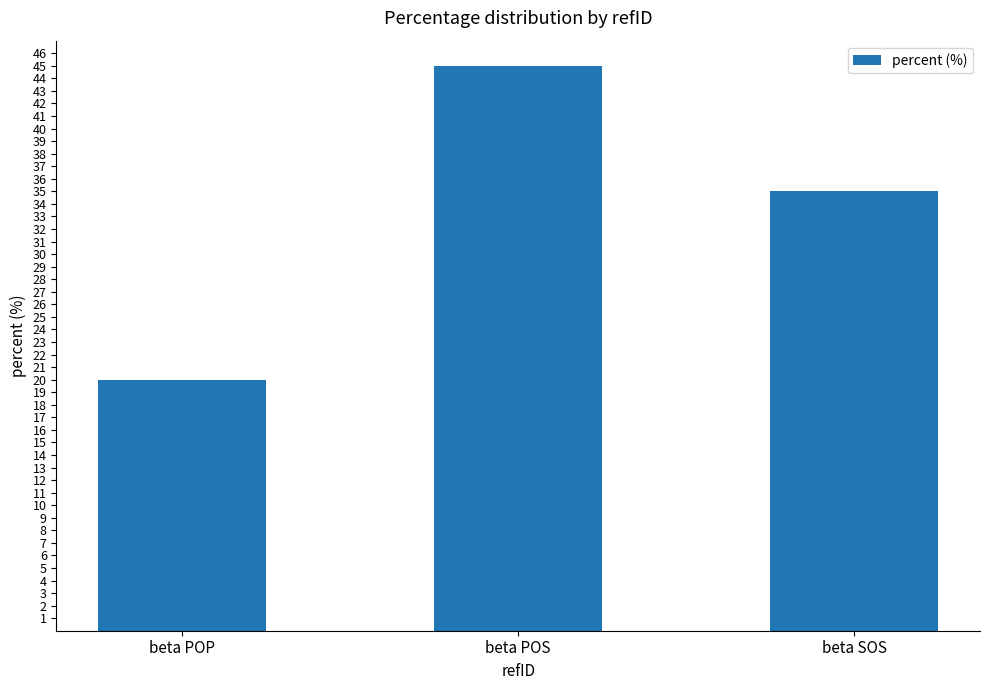

List the labels in order of value, largest first.

beta POS, beta SOS, beta POP